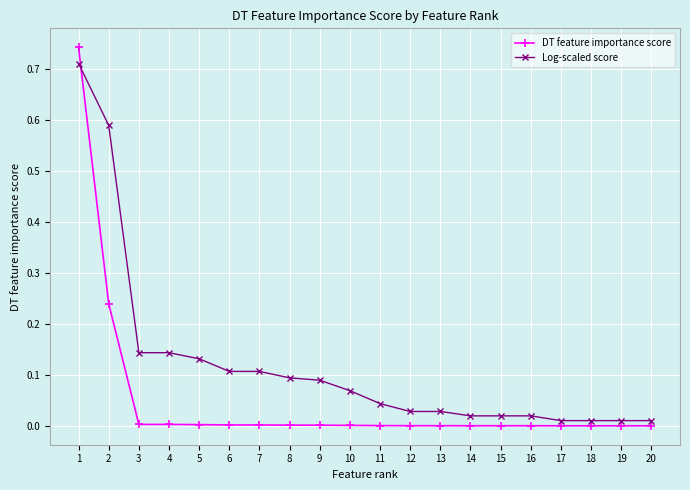

Which series has the largest total across all categories?

Log-scaled score